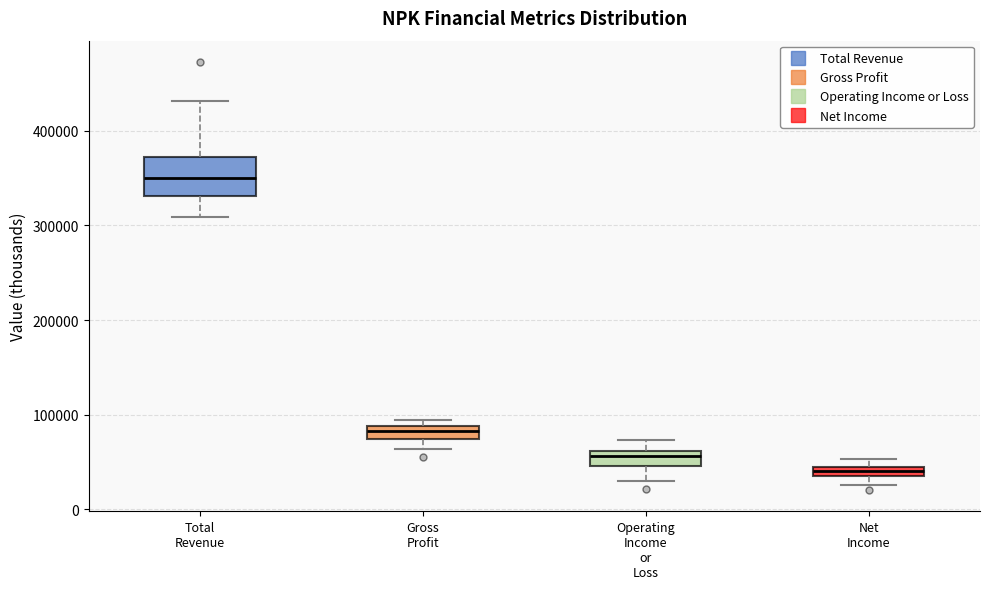

Which box is the tallest, from its lower edge to its upper edge?

Total Revenue